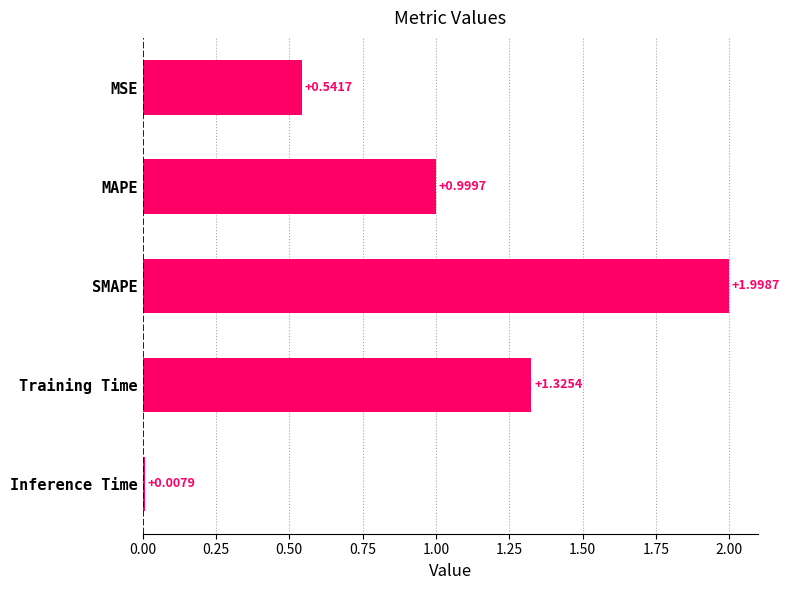

What is the change in value from MSE to SMAPE?

+1.5